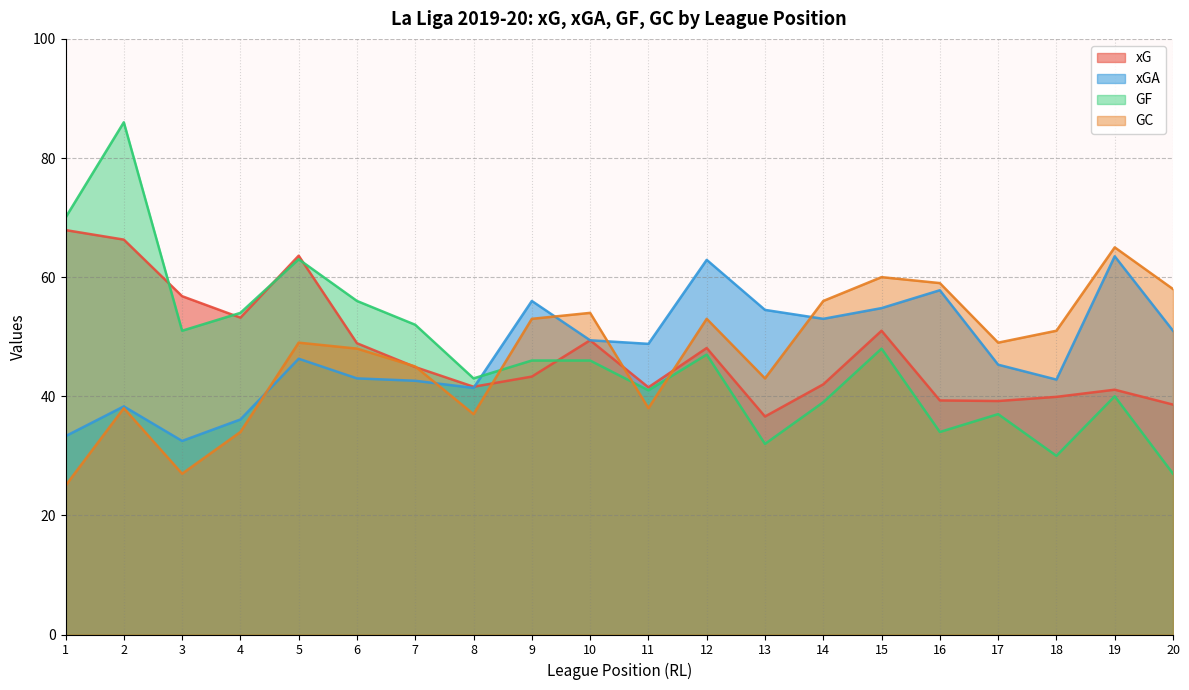

Which series has the largest total across all categories?

xGA